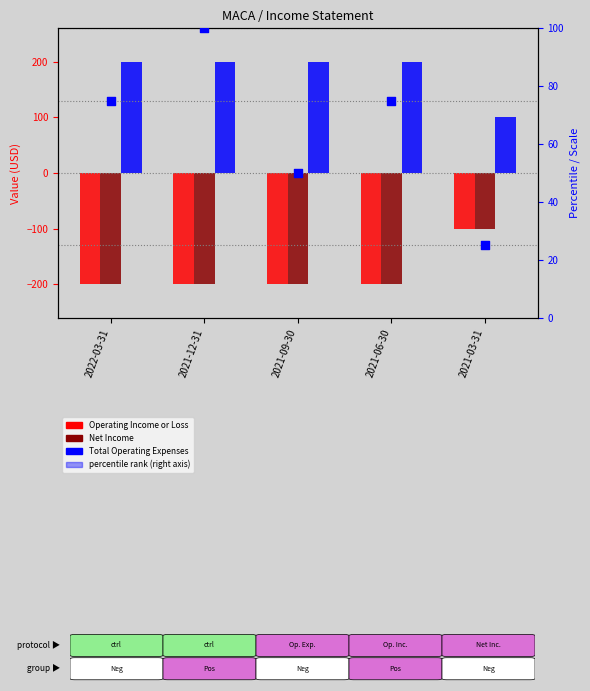

What are all the series names shown in the legend?

Operating Income or Loss, Net Income, Total Operating Expenses, percentile rank